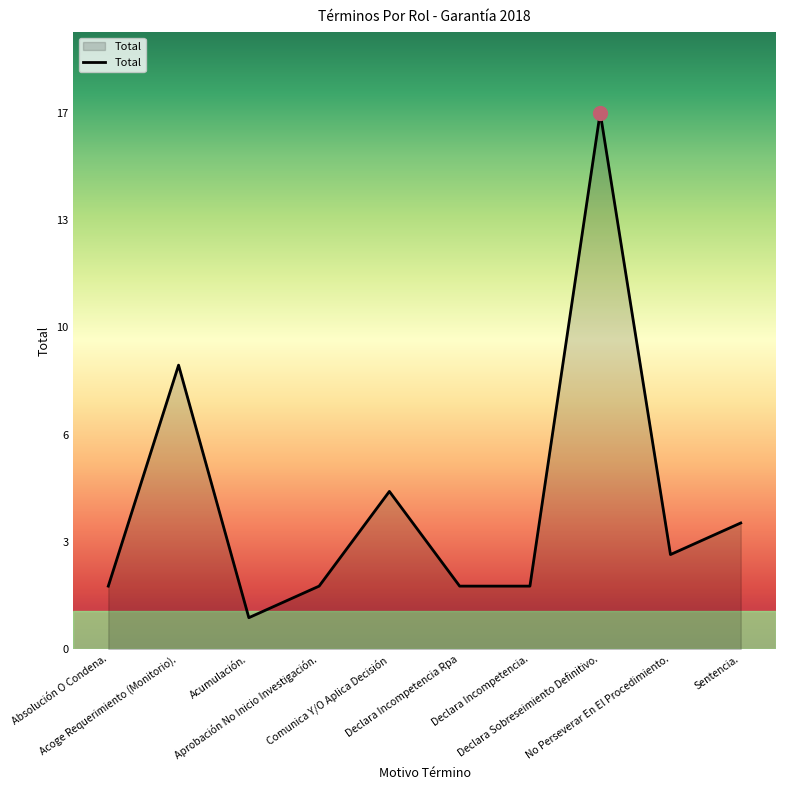

Does the chart have visible grid lines?

No